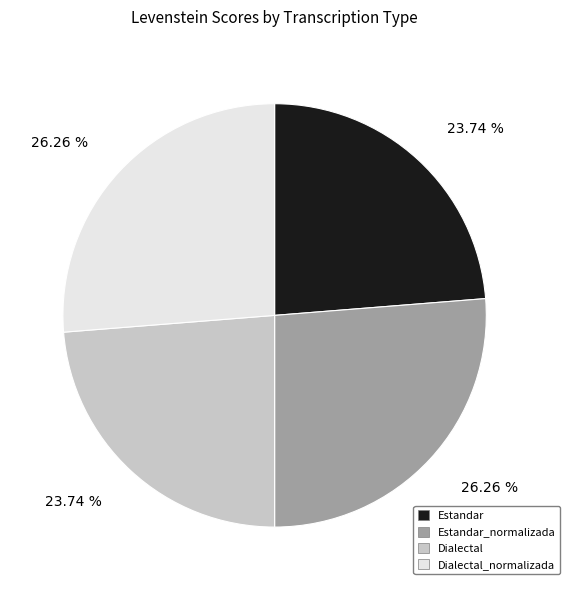

To the nearest percent, what percentage of the pie is Dialectal?

24%